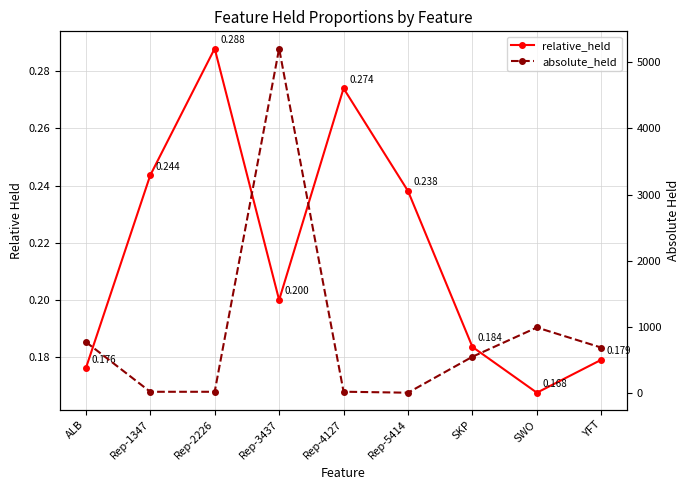

True or false: relative_held has more than 1 interior local peaks.

True